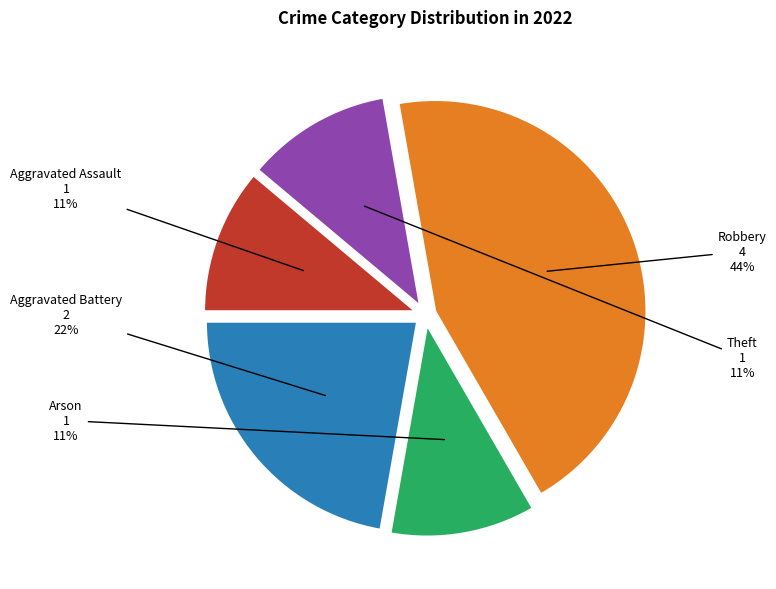

To the nearest percent, what is the average slice percentage?

20%